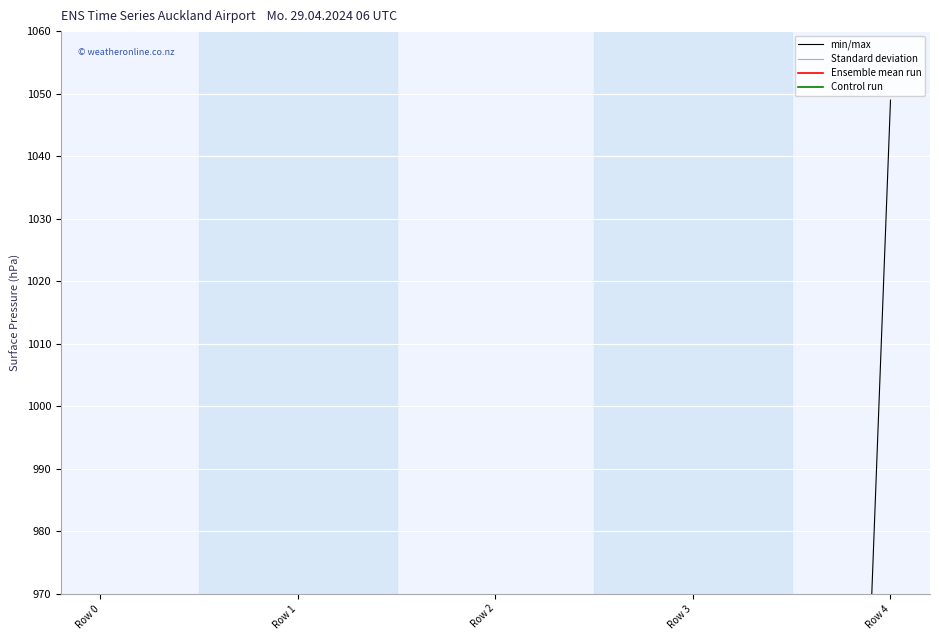

At which label is Ensemble mean run closest to 1?

Row 0